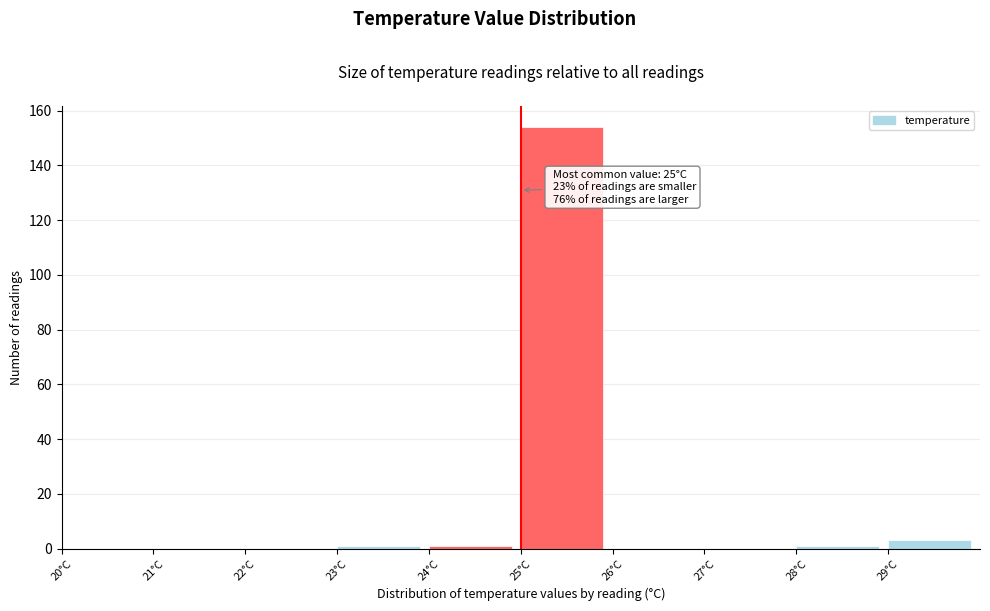

Over which range of the x-axis is the bar tallest?

25 to 26